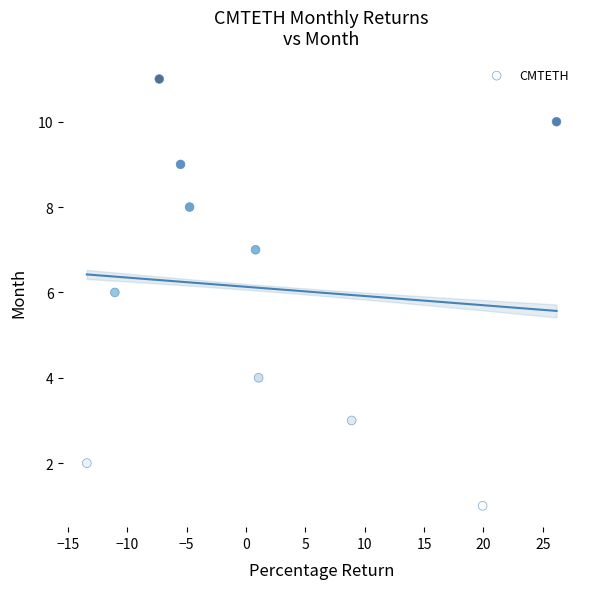

What is the range of Y values (max minus min)?

10